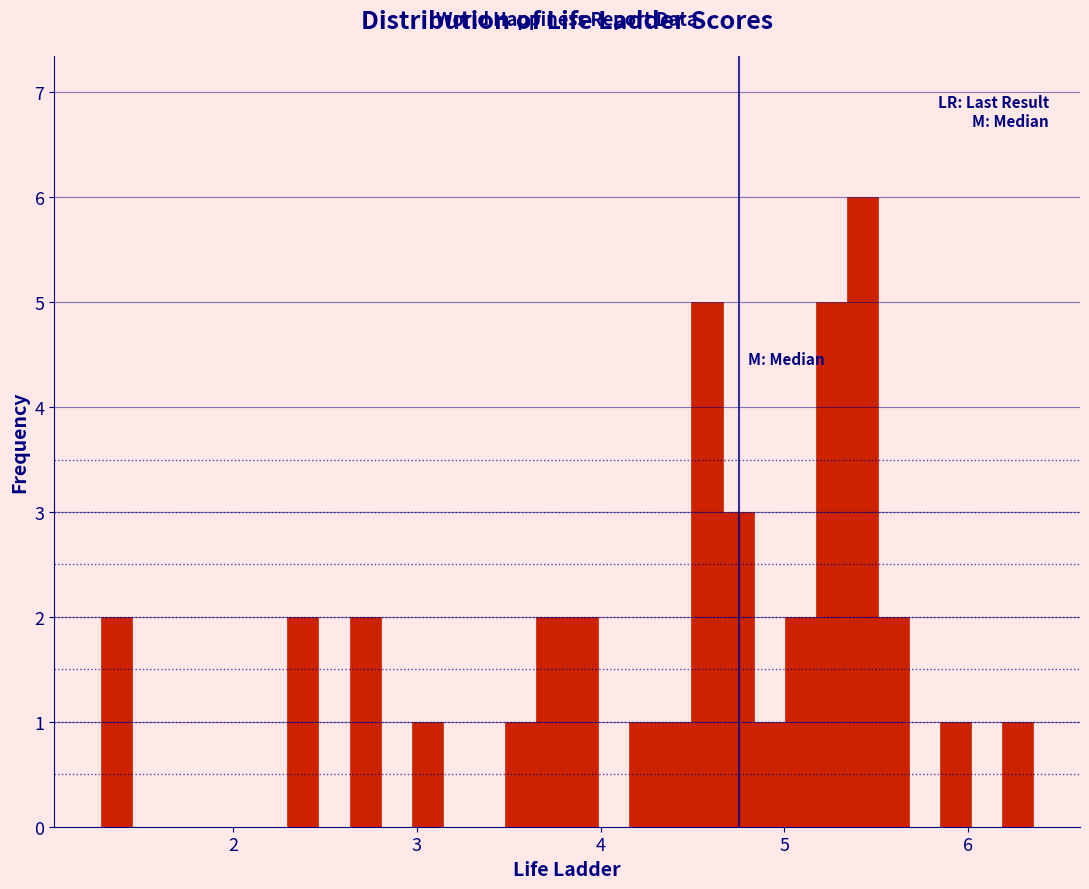

Around what value on the x-axis is the tallest bar? Give the approximate position of its centre, as read against the axis.

5.4